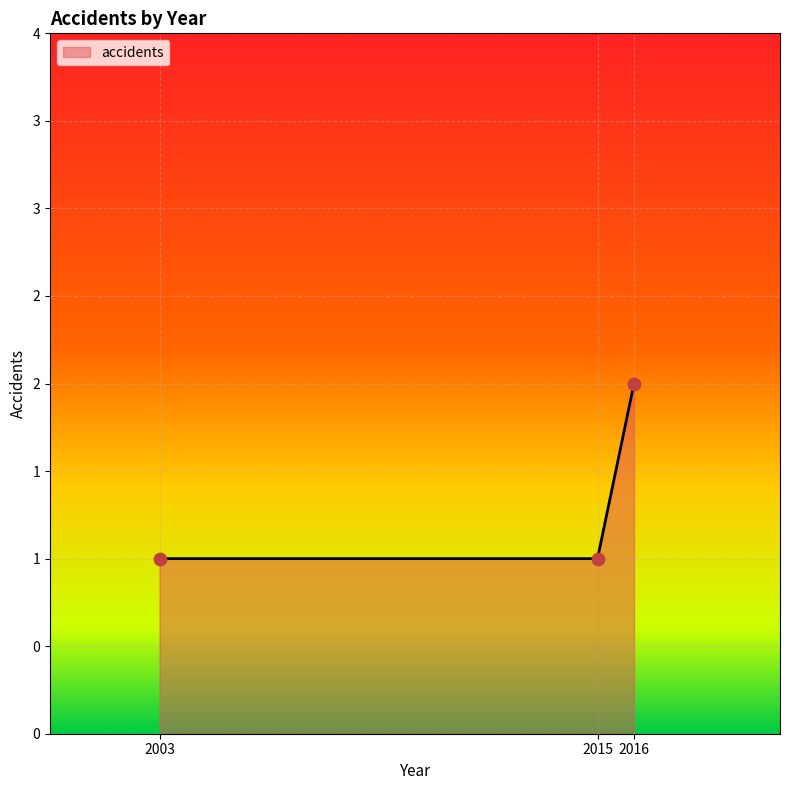

Between 2016 and 2003, which is larger?

2016